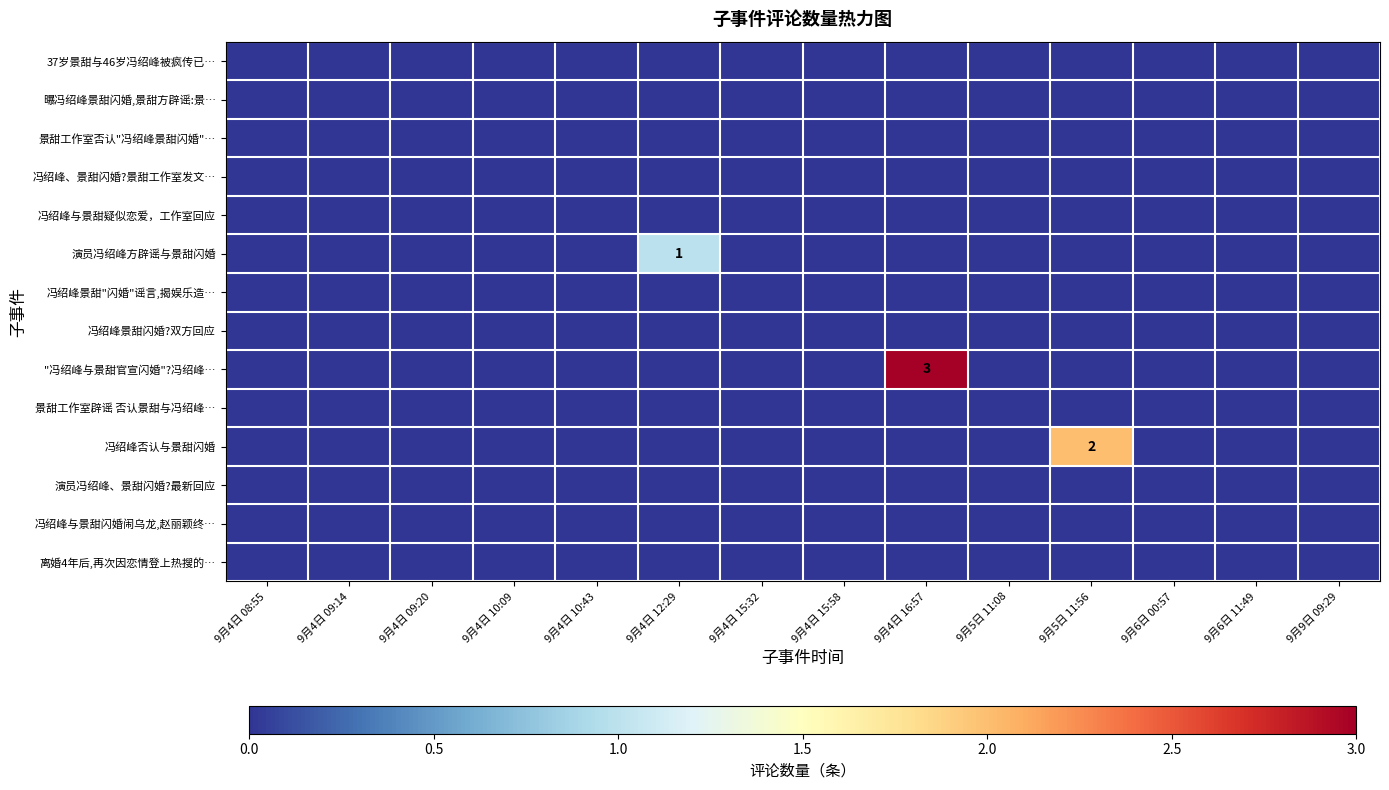

At how many categories does at least one series exceed 0?

3